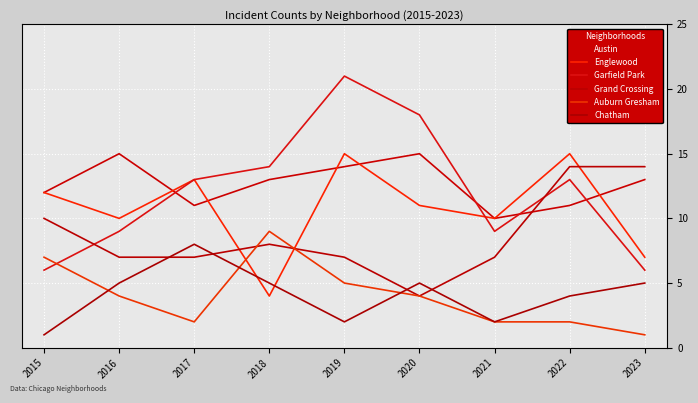

Reading left to right, extract all data points from this chart.

Austin: 12	15	11	13	14	15	10	11	13
Englewood: 12	10	13	4	15	11	10	15	7
Garfield Park: 6	9	13	14	21	18	9	13	6
Grand Crossing: 10	7	7	8	7	4	7	14	14
Auburn Gresham: 7	4	2	9	5	4	2	2	1
Chatham: 1	5	8	5	2	5	2	4	5